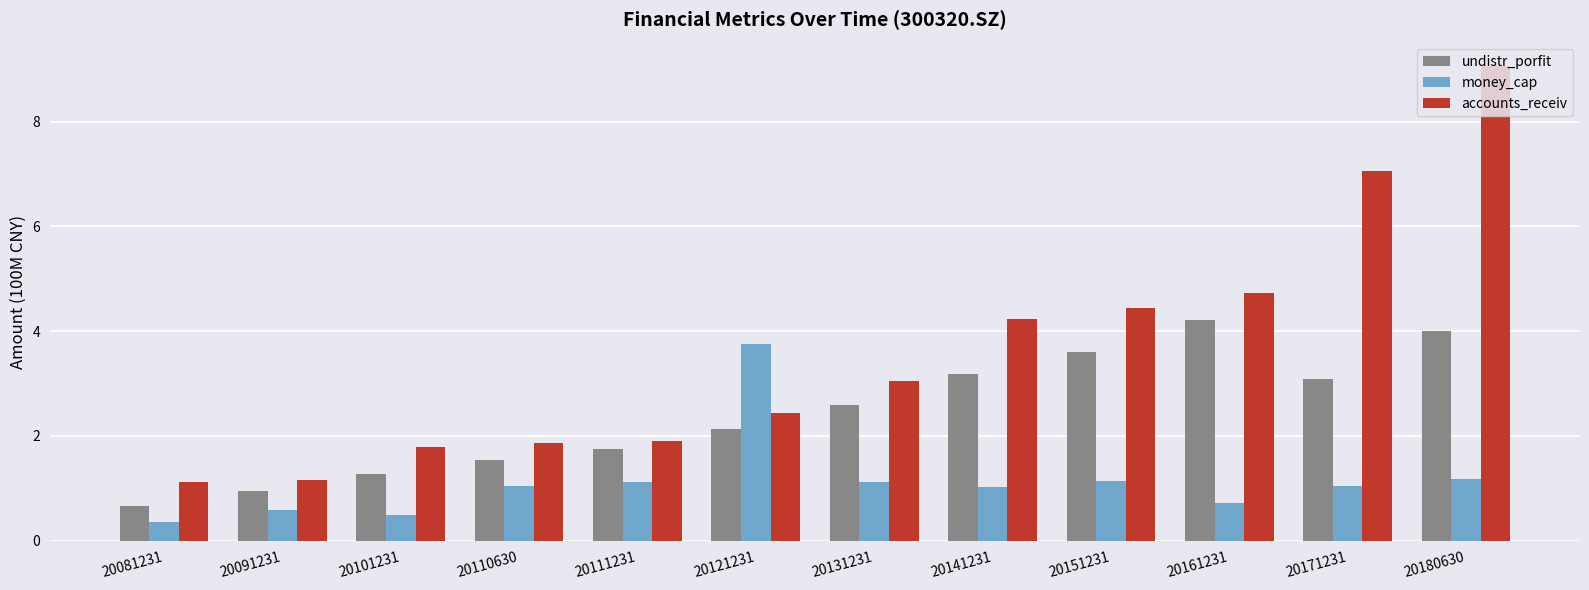

What is the greatest value displayed?

9.1